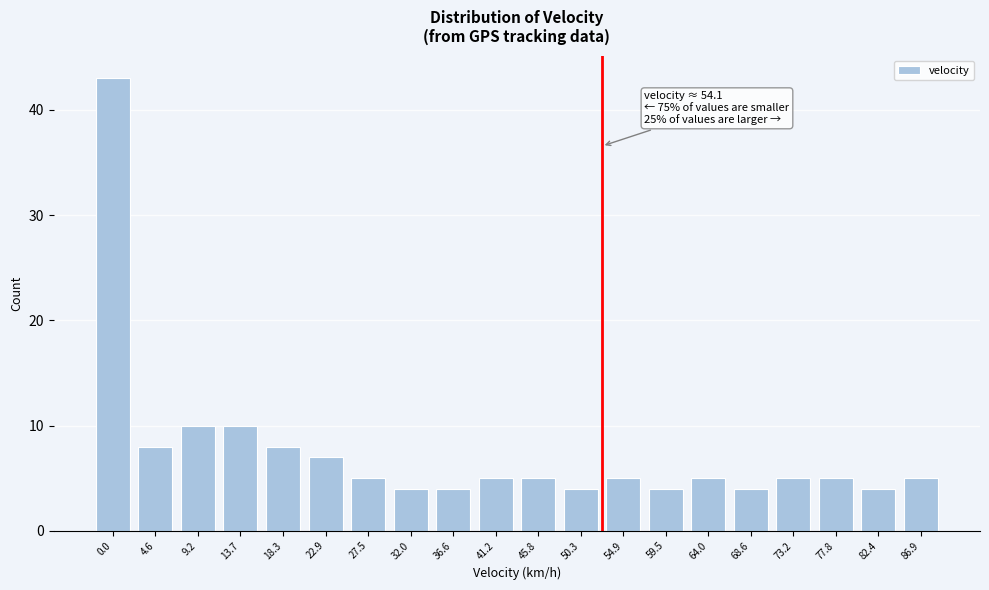

Reading left to right, transcribe all the data shown in this chart.

43	8	10	10	8	7	5	4	4	5	5	4	5	4	5	4	5	5	4	5